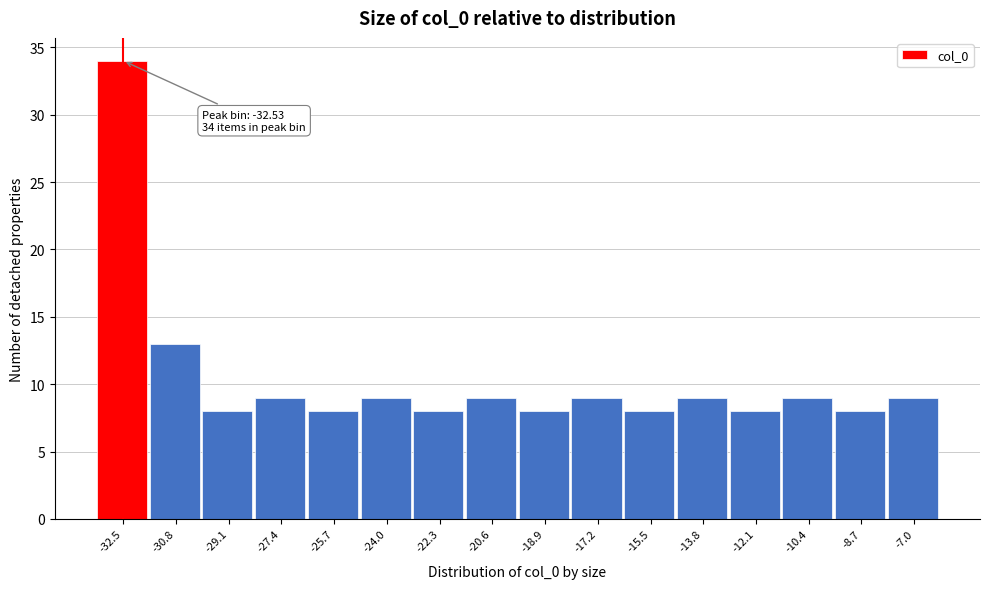

Over which range of the x-axis is the bar tallest?

-33.4 to -31.6